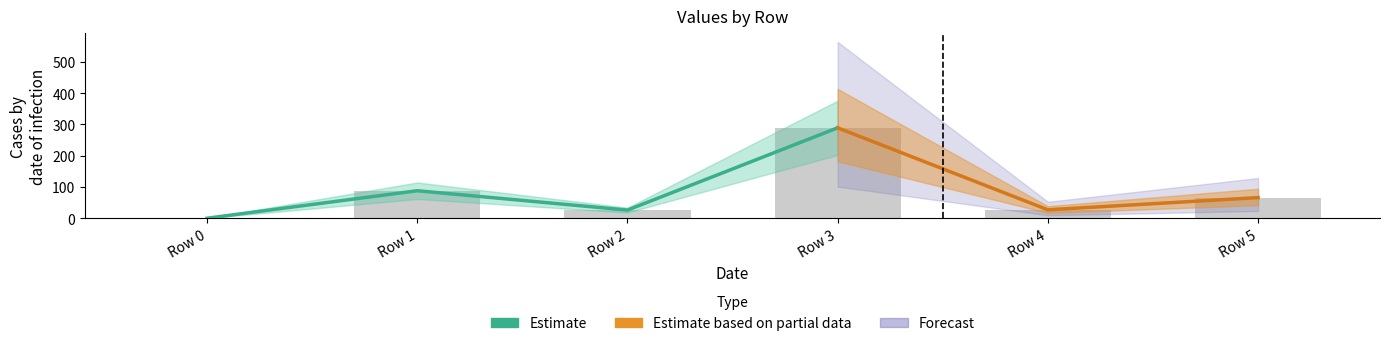

Between Row 1 and Row 5, which is larger?

Row 1